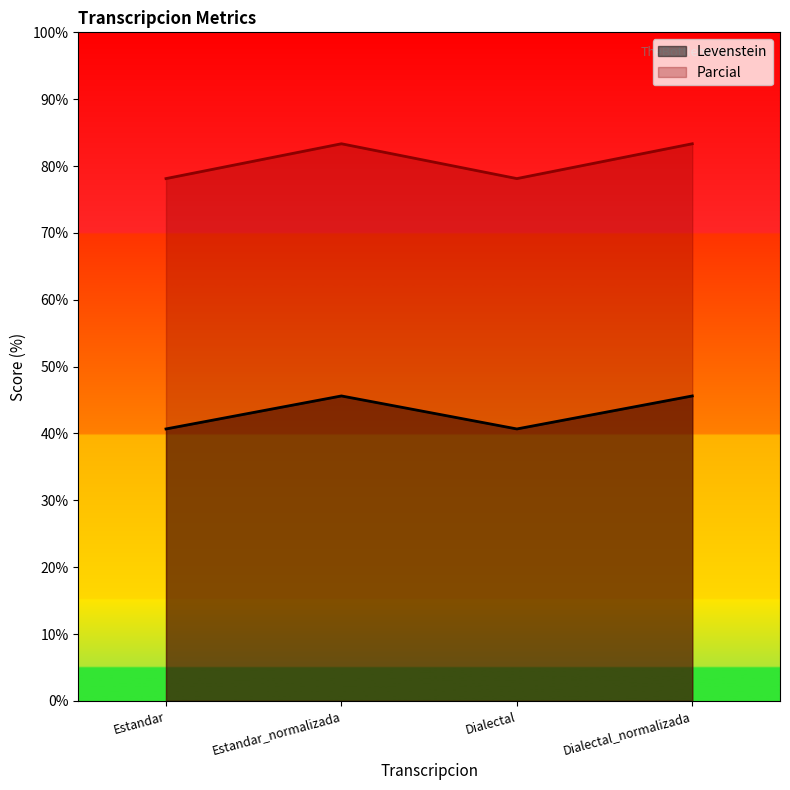

What is the sum of the Levenstein values at Estandar_normalizada and Dialectal?

86.3